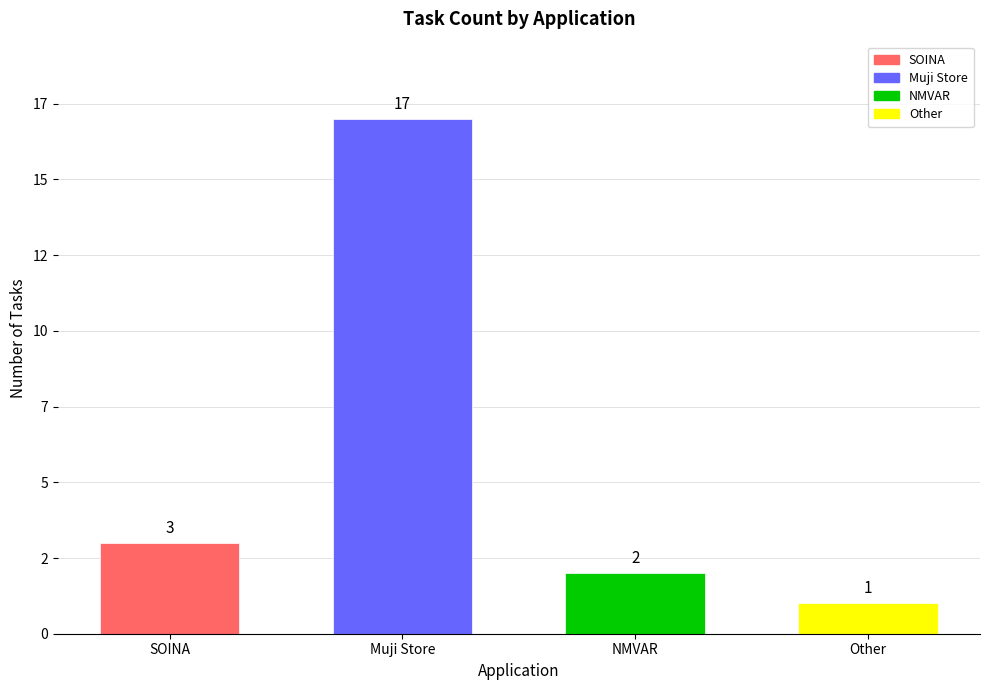

Where is the data nearest to the value 9?

SOINA